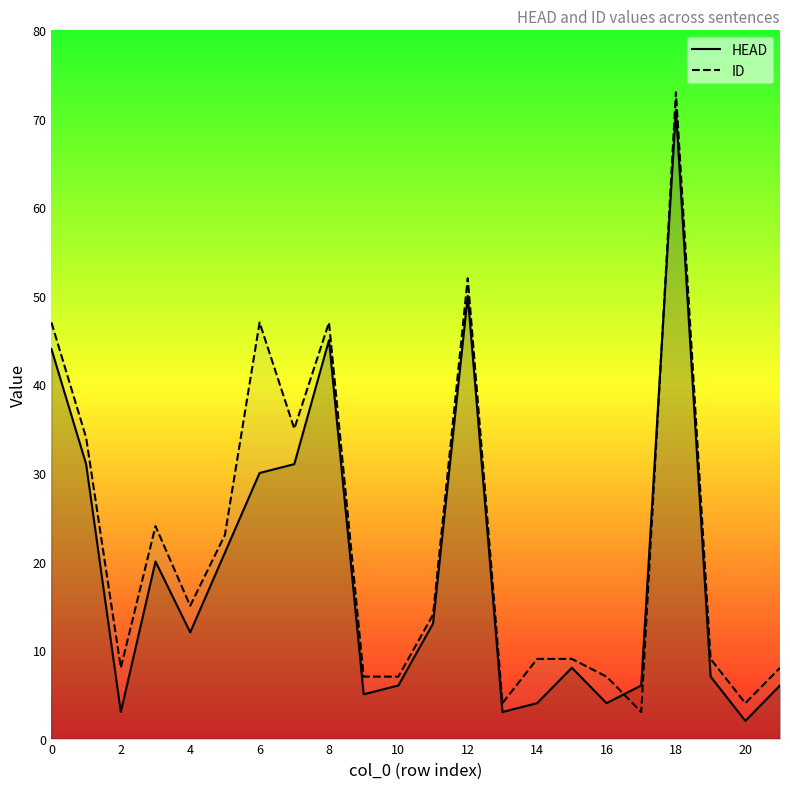

The value of ID at 13 is 4. True or false?

True